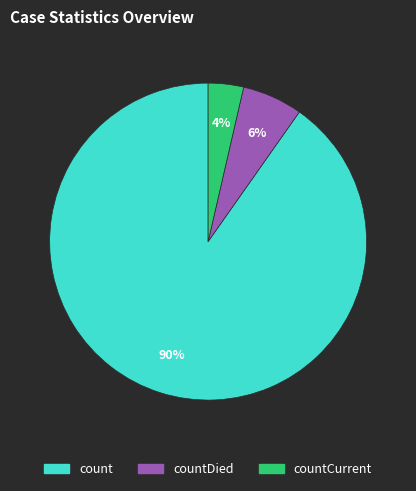

Does count account for over 50% of the chart?

Yes